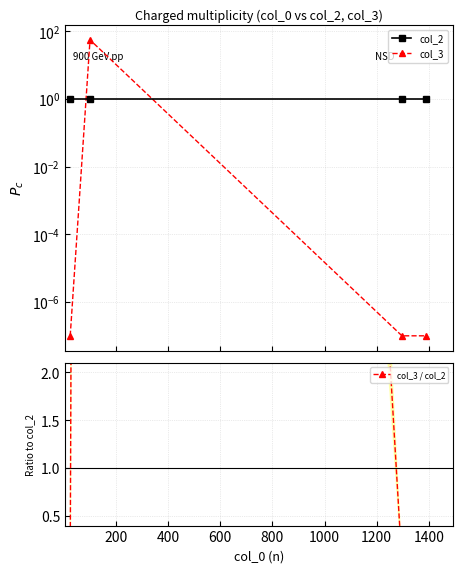

Is it true that col_3 equals 32.1 at 200?

False